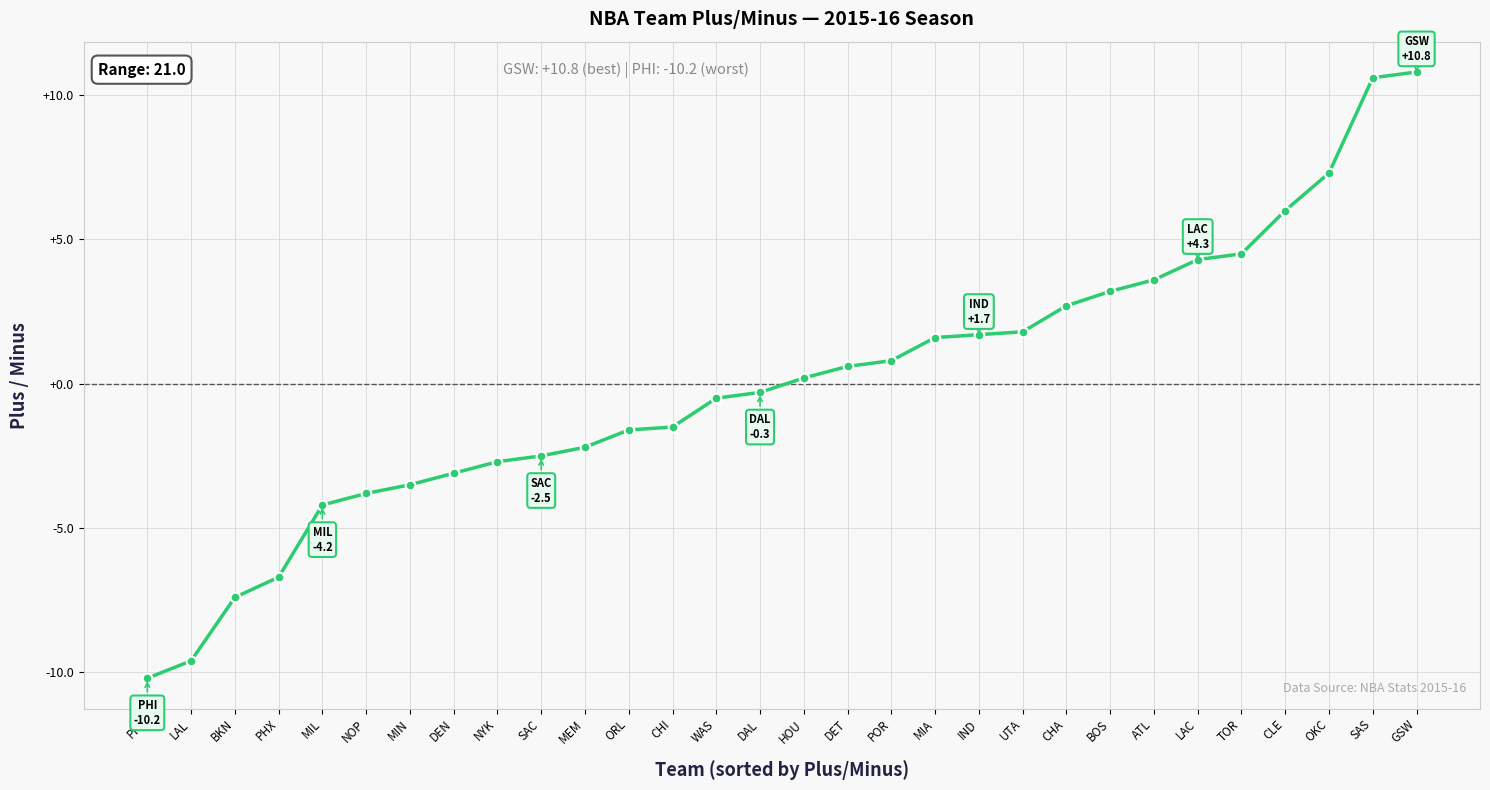

How many data points does each series have?

30